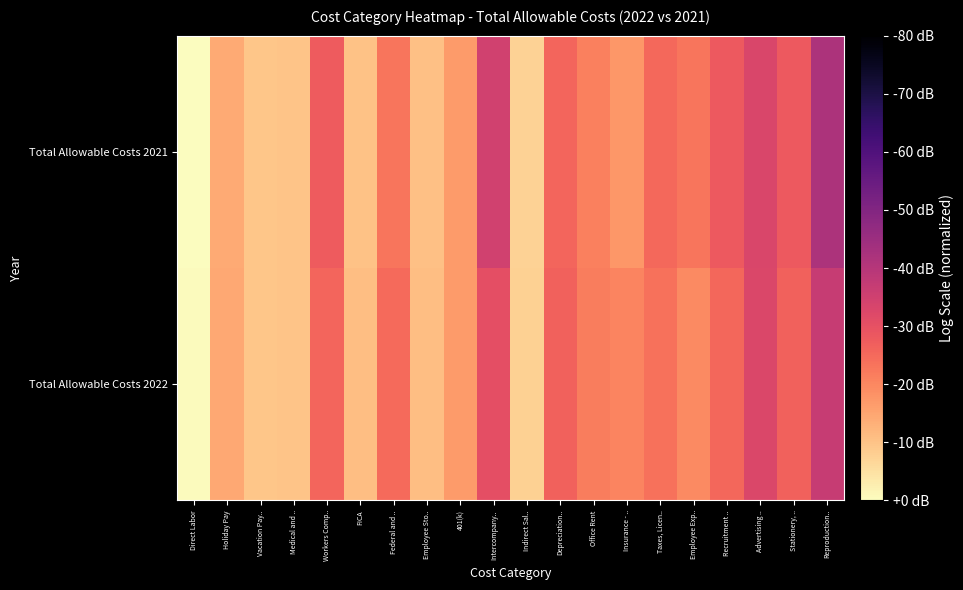

Rank the series at Intercompany.. from lowest to highest value.

Total Allowable Costs 2021, Total Allowable Costs 2022